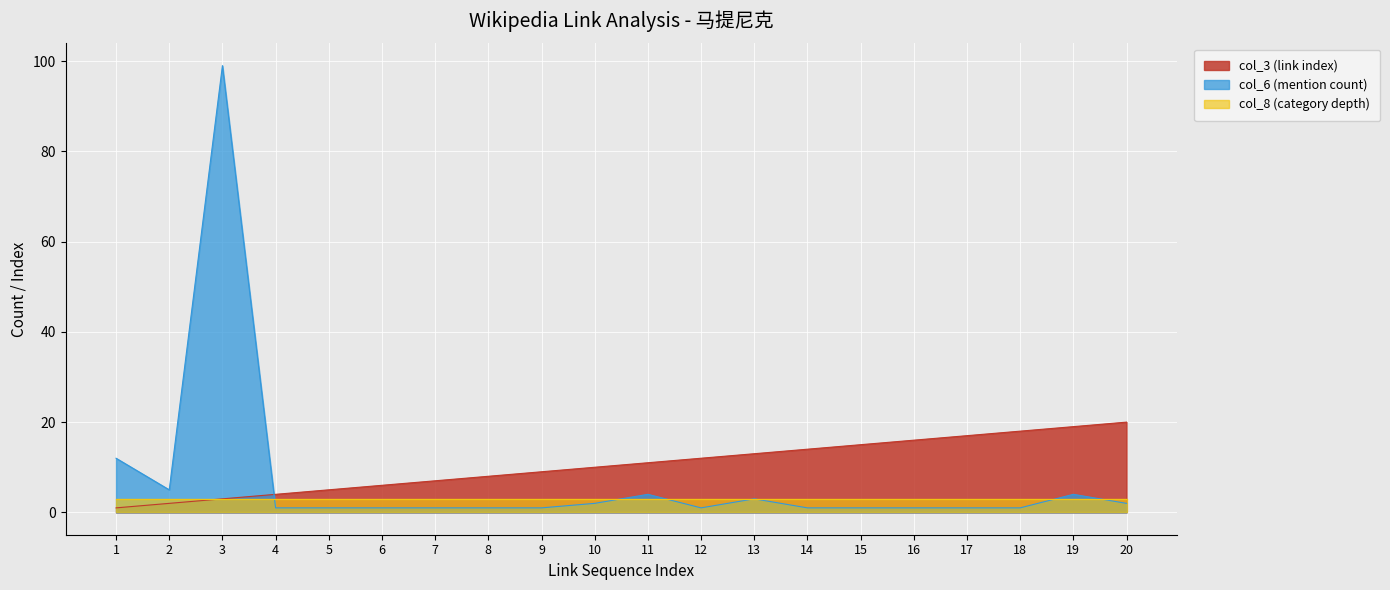

True or false: col_6 (mention count) and col_3 (link index) cross at least once.

True